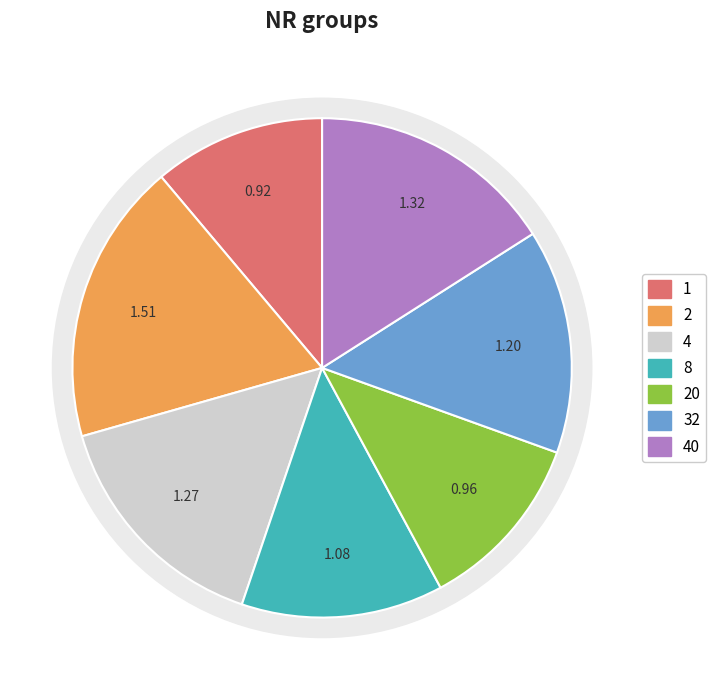

Is it true that 32 is 15% of the pie?

True